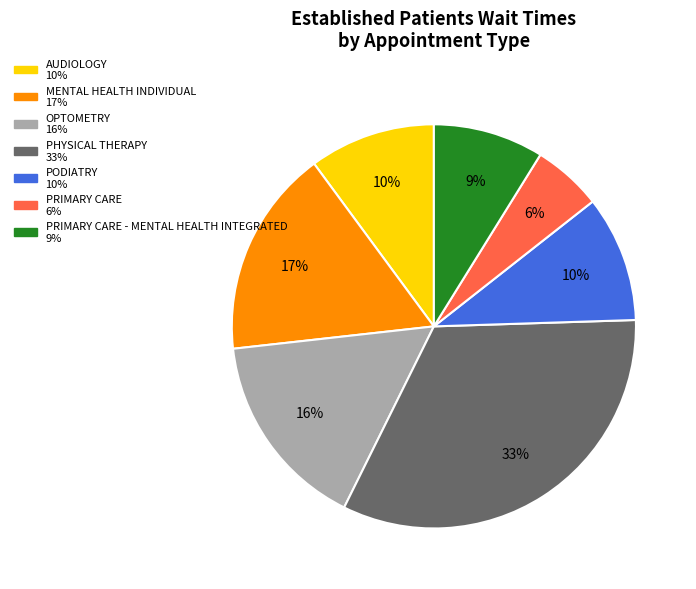

Is there any slice that represents more than half of the pie?

No